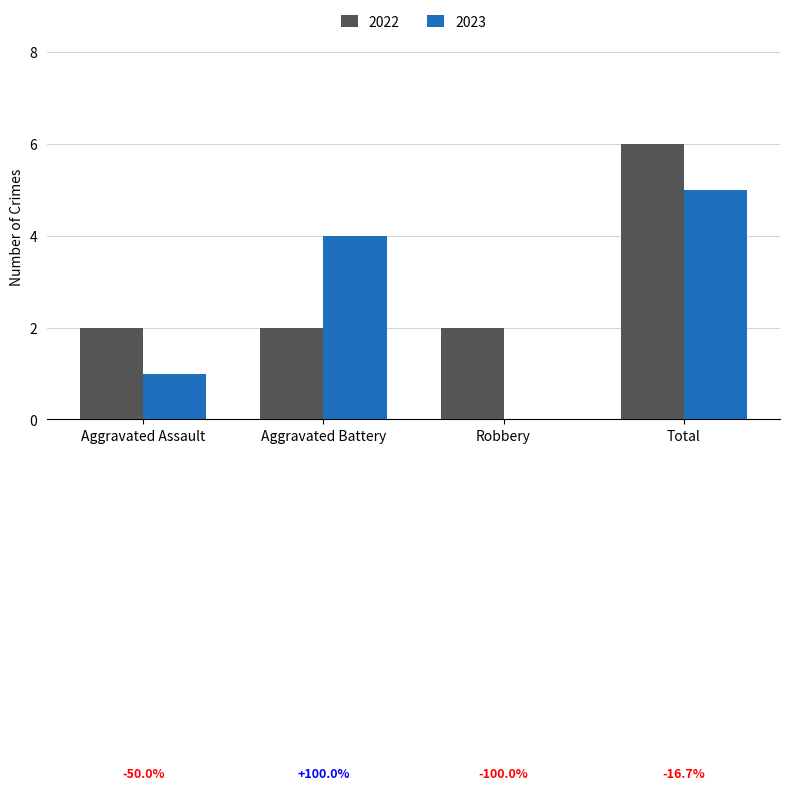

How many 2022 values are between 2 and 6?

4